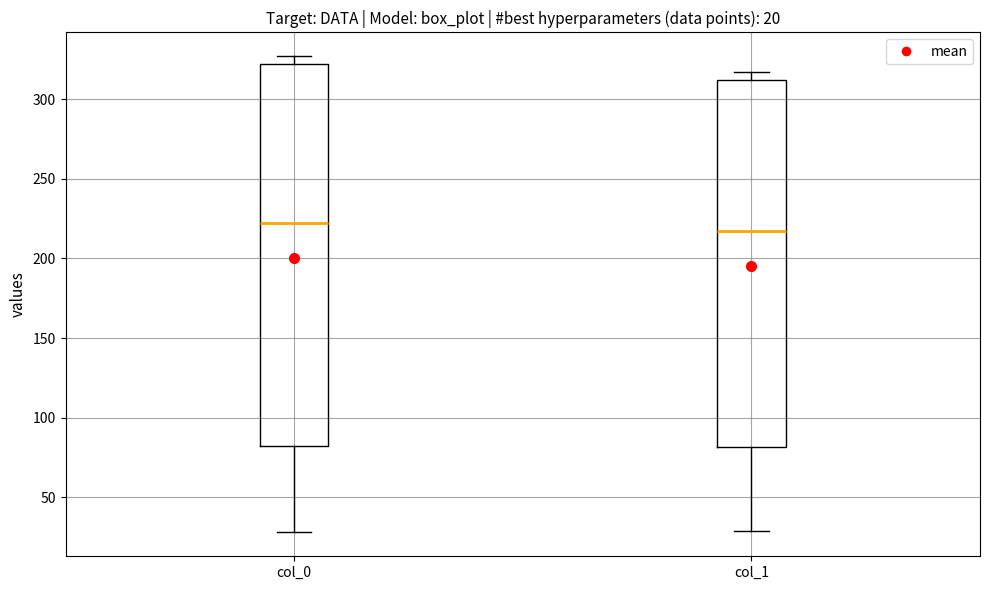

Which box's median line is the lowest?

col_1